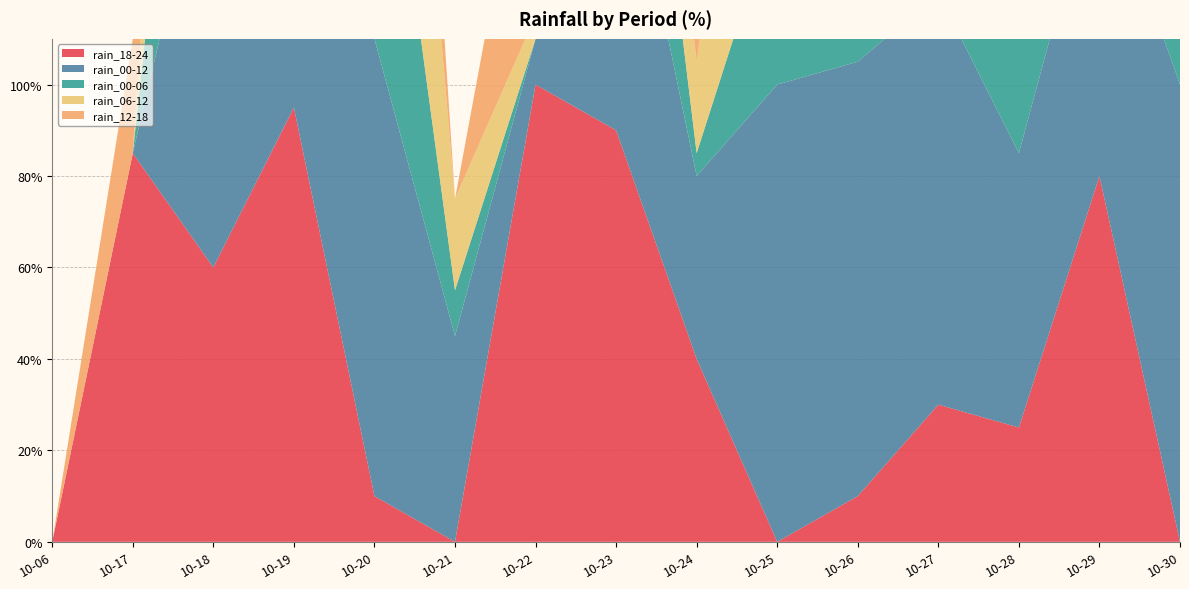

Reading left to right, list all the values displayed in this chart.

rain_18-24: 10-06=0	10-17=85	10-18=60	10-19=95	10-20=10	10-21=0	10-22=100	10-23=90	10-24=40	10-25=0	10-26=10	10-27=30	10-28=25	10-29=80	10-30=0
rain_00-12: 10-06=0	10-17=0	10-18=100	10-19=100	10-20=100	10-21=45	10-22=10	10-23=75	10-24=40	10-25=100	10-26=95	10-27=90	10-28=60	10-29=70	10-30=100
rain_00-06: 10-06=0	10-17=0	10-18=90	10-19=100	10-20=75	10-21=10	10-22=0	10-23=65	10-24=5	10-25=40	10-26=15	10-27=15	10-28=35	10-29=10	10-30=100
rain_06-12: 10-06=0	10-17=0	10-18=90	10-19=100	10-20=95	10-21=20	10-22=5	10-23=25	10-24=20	10-25=90	10-26=90	10-27=65	10-28=15	10-29=65	10-30=70
rain_12-18: 10-06=0	10-17=25	10-18=5	10-19=100	10-20=65	10-21=0	10-22=55	10-23=100	10-24=95	10-25=0	10-26=100	10-27=100	10-28=20	10-29=95	10-30=10